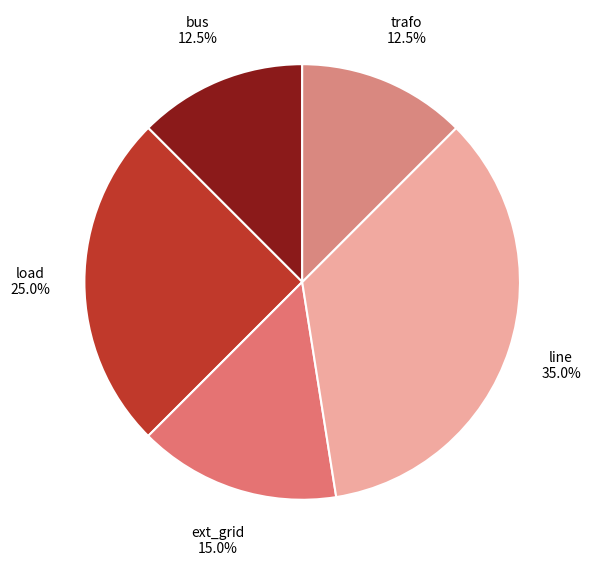

To the nearest percent, what is the difference between the largest and smallest slice percentages?

22%